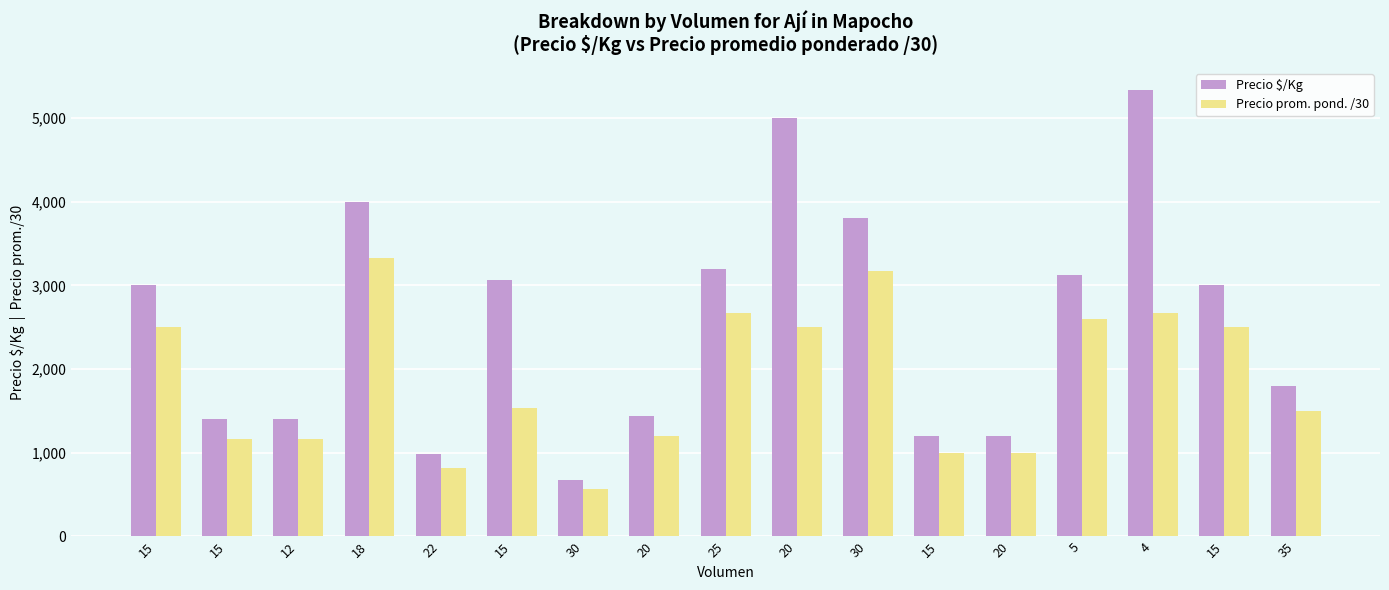

Is the value of Precio prom. pond. /30 at 12 greater than the value of Precio $/Kg at 15?

No